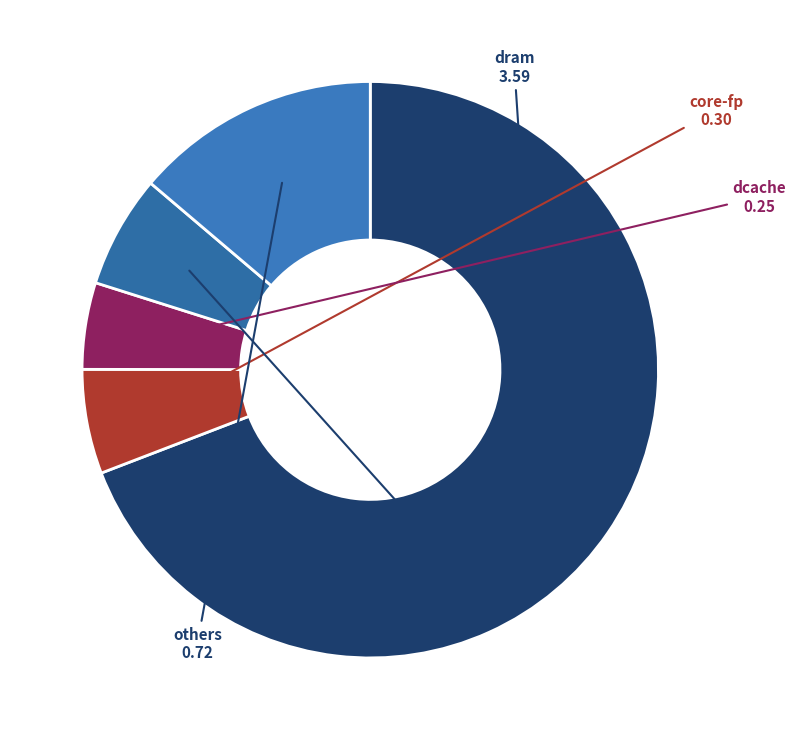

Which slice is the smallest?

dcache